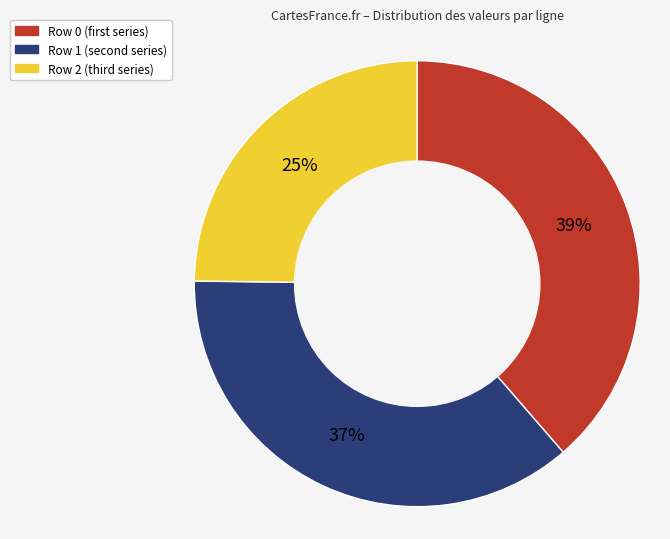

To the nearest percent, what is the difference between the largest and smallest slice percentages?

14%